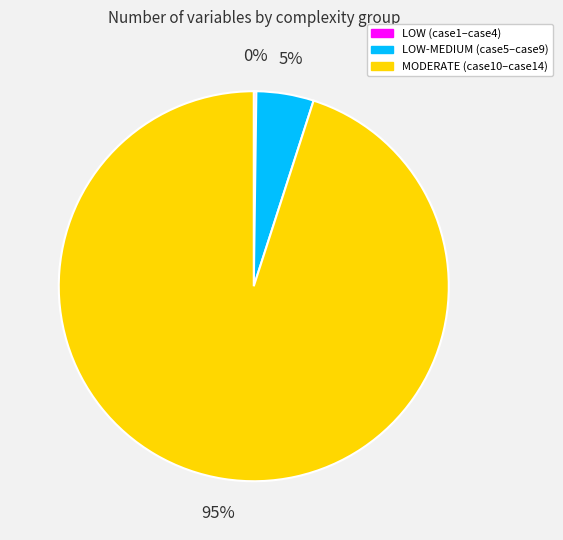

To the nearest percent, what is the average slice percentage?

33%